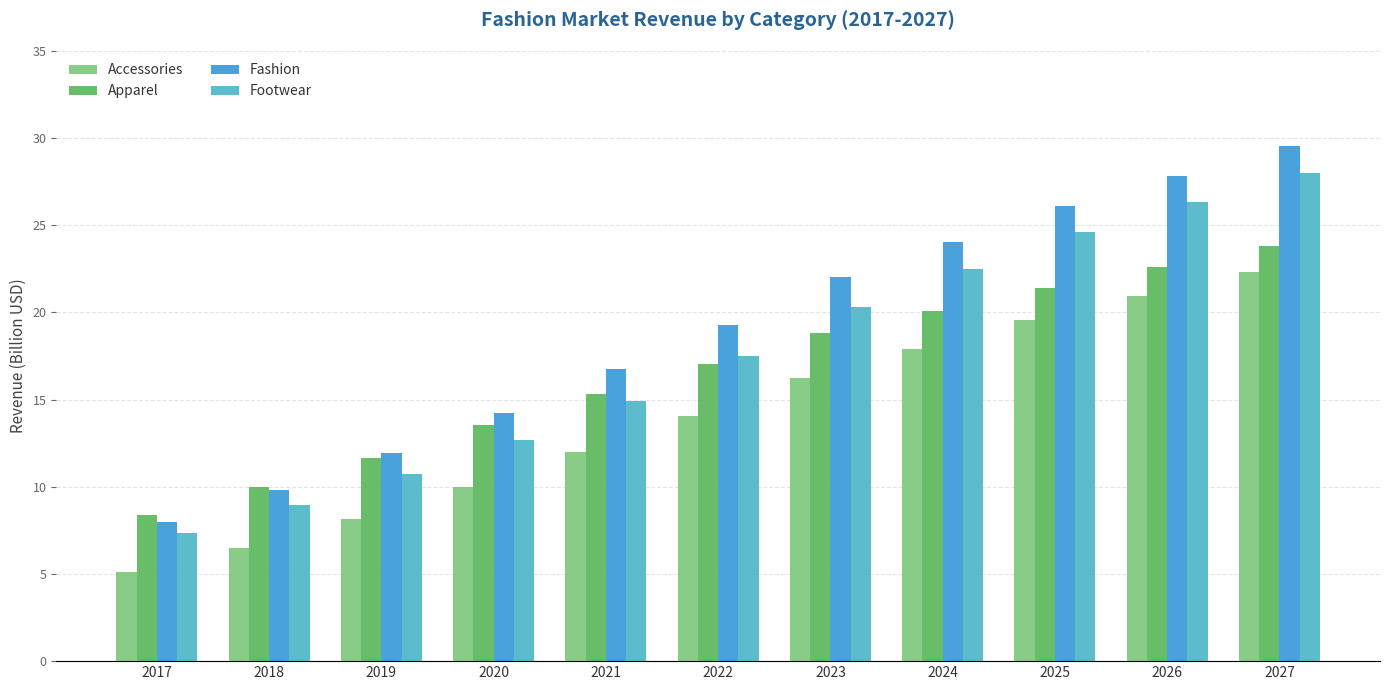

List the series in order of their overall mean, highest first.

Fashion, Footwear, Apparel, Accessories